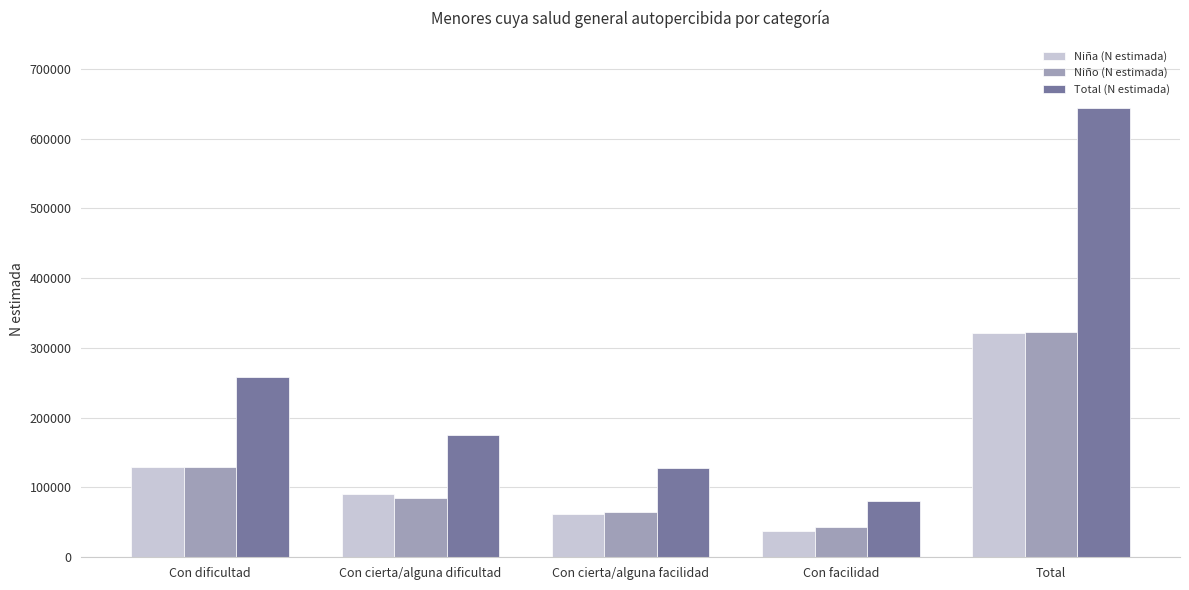

Rank the categories by Niño (N estimada) value from highest to lowest.

Total, Con dificultad, Con cierta/alguna dificultad, Con cierta/alguna facilidad, Con facilidad